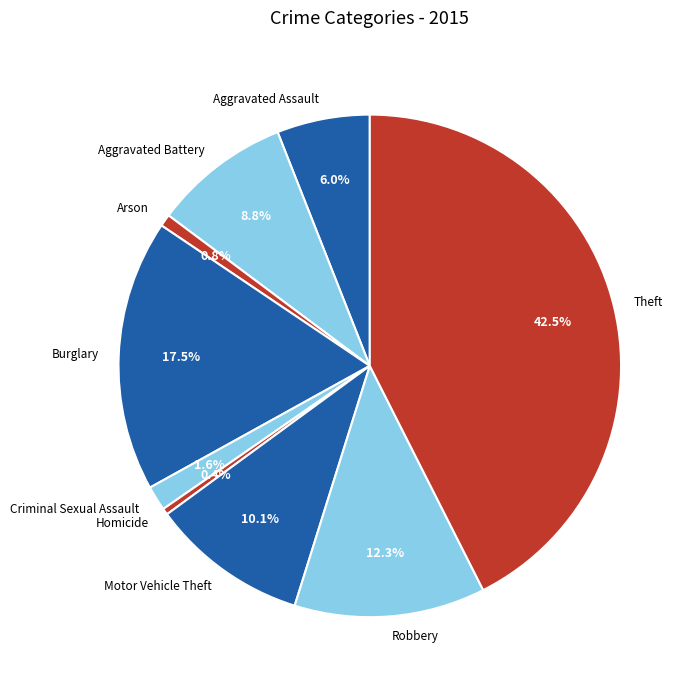

Which has a higher value, Arson or Burglary?

Burglary